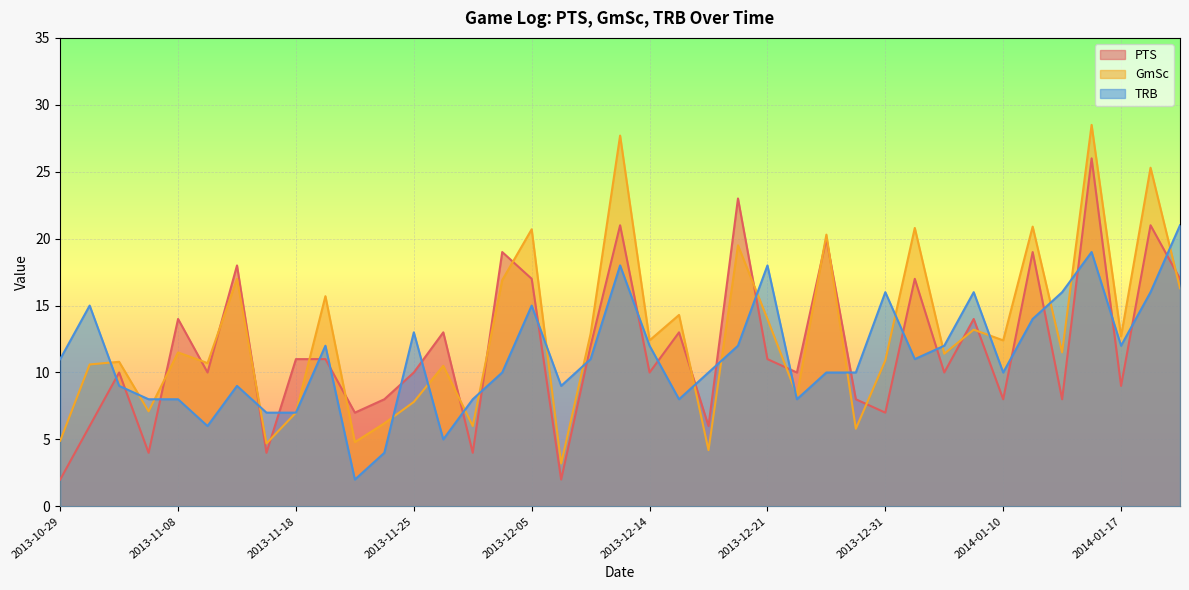

Rank the series by their maximum value, from lowest to highest.

TRB, PTS, GmSc